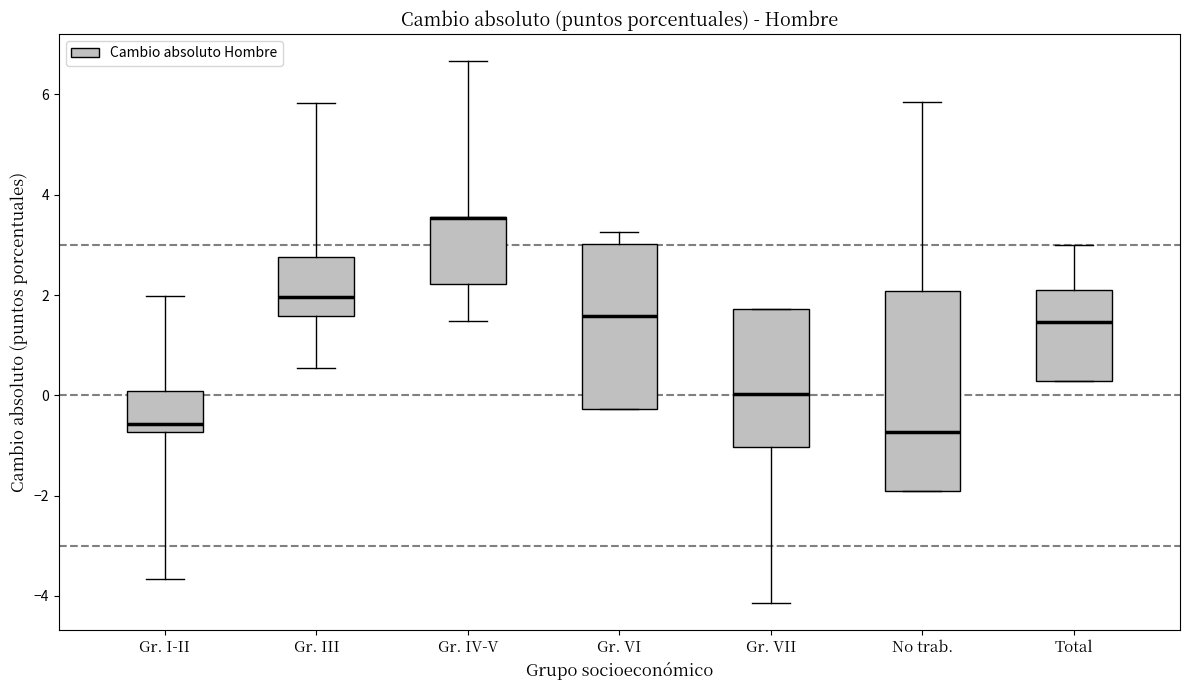

Reading left to right, transcribe this box plot: for each box, give where its median line is, the range the box spans, and where its two whiskers end, as read against the y-axis. The values are not printed on the chart, so give them approximately, as read against the axis.

Gr. I-II: median -0.6, box -0.8 to 0.0, whiskers -3.6 to 2.0
Gr. III: median 2.0, box 1.6 to 2.8, whiskers 0.6 to 5.8
Gr. IV-V: median 3.6 (drawn on the box's upper edge), box 2.2 to 3.6, whiskers 1.4 to 6.6
Gr. VI: median 1.6, box -0.2 to 3.0, whiskers -0.2 to 3.2
Gr. VII: median 0.0, box -1.0 to 1.8, whiskers -4.2 to 1.8
No trab.: median -0.8, box -2.0 to 2.0, whiskers -2.0 to 5.8
Total: median 1.4, box 0.2 to 2.0, whiskers 0.2 to 3.0